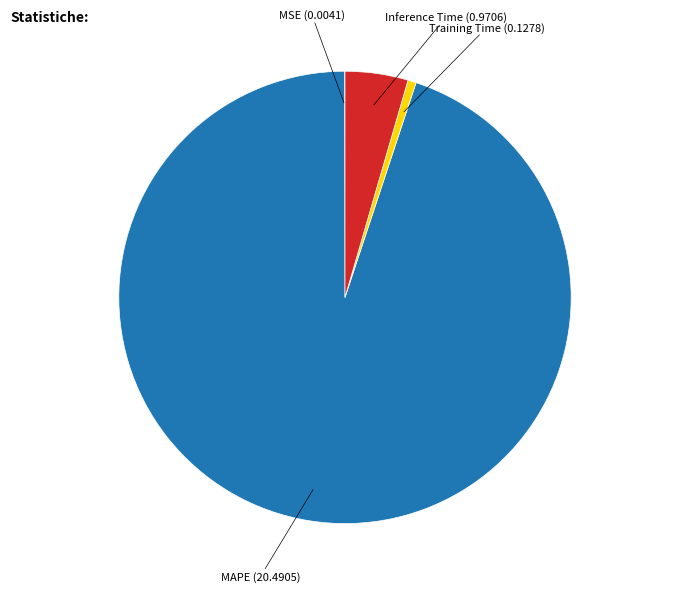

Which slice is the largest?

MAPE